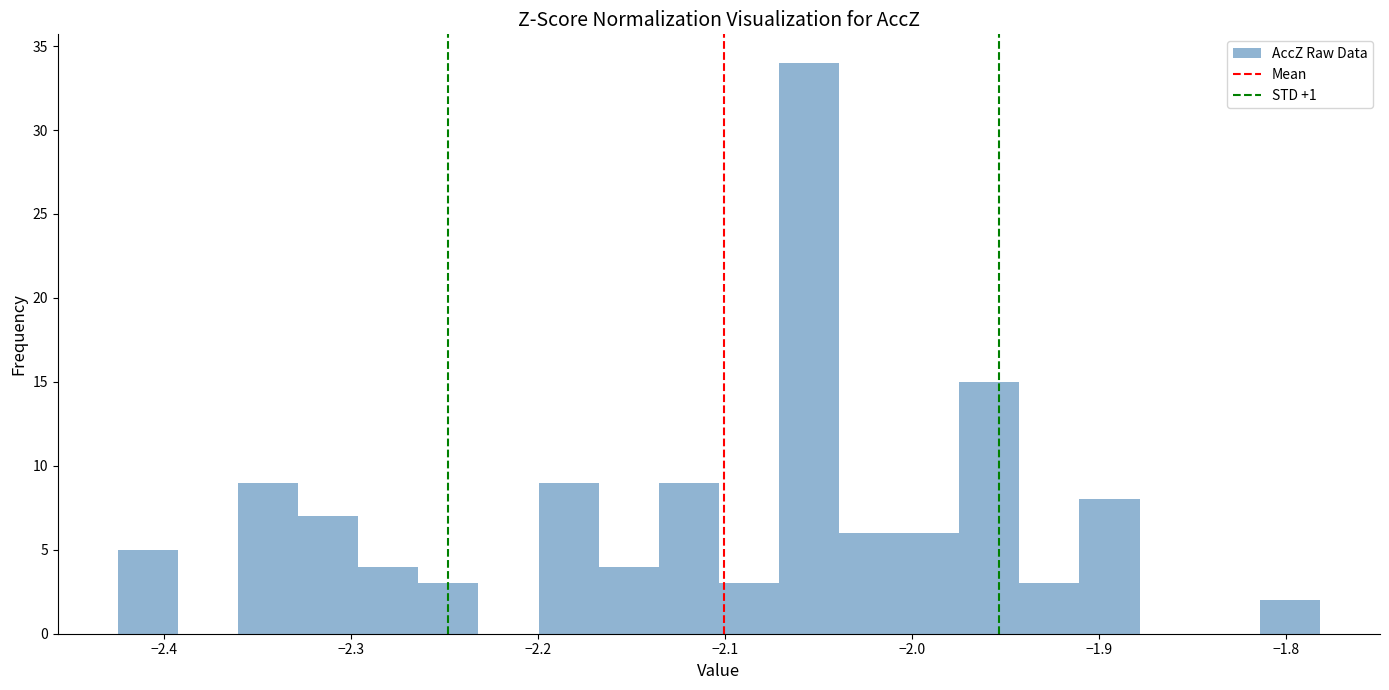

Read against the x-axis, roughly where is the centre of the tallest bar?

-2.06